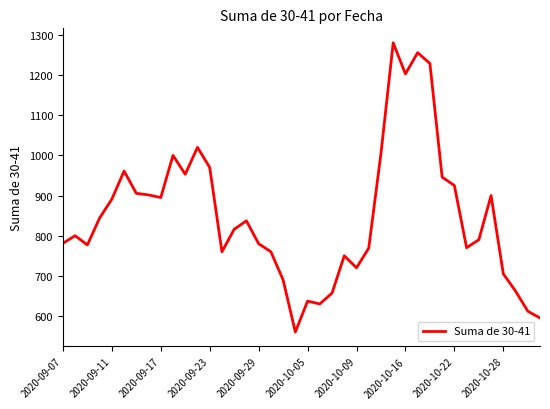

What is the difference between the maximum and minimum values?

720.5